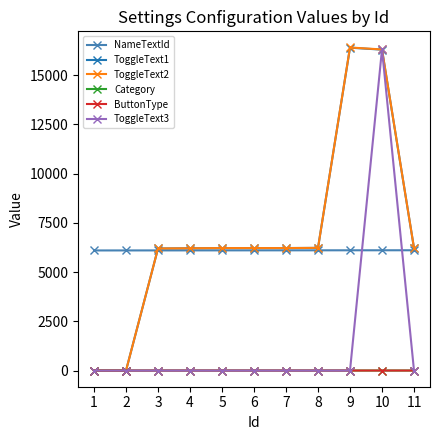

At which label does ToggleText1 first exceed 6221?

6